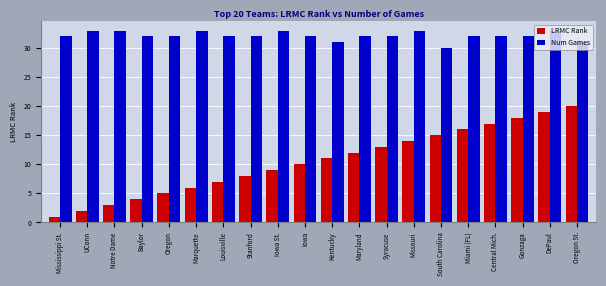

True or false: LRMC Rank has a value of 7 at Louisville.

True